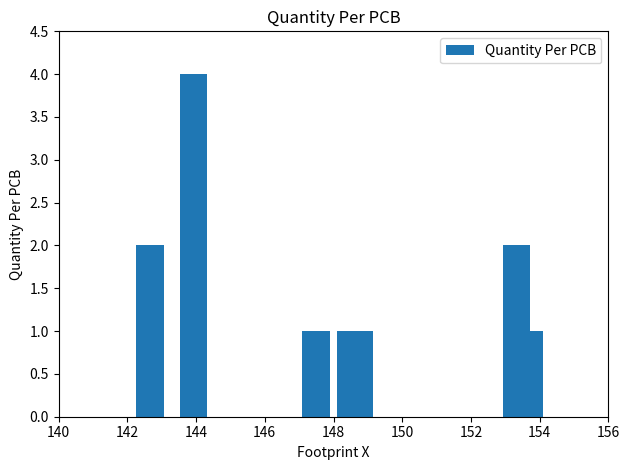

Between 152 and 156, which is larger?

152